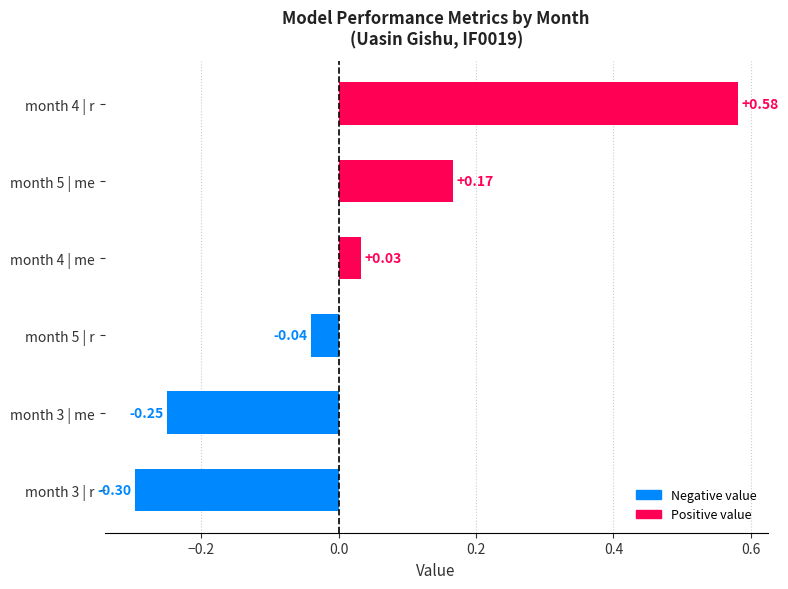

What is the difference between the values at month 4 | me and month 3 | r?

0.3